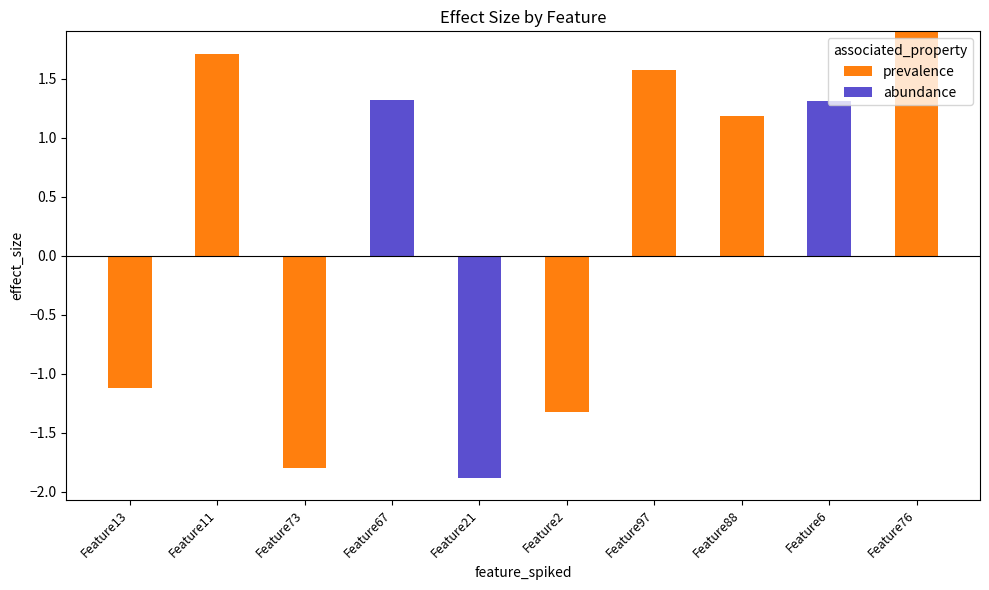

Which series changed the most between Feature11 and Feature67?

prevalence